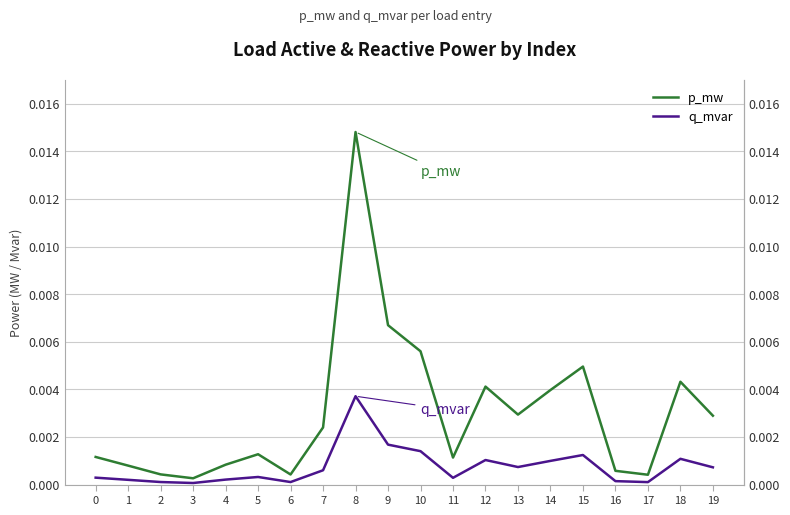

In q_mvar, how many points are higher than both neighbors (excluding endpoints)?

5